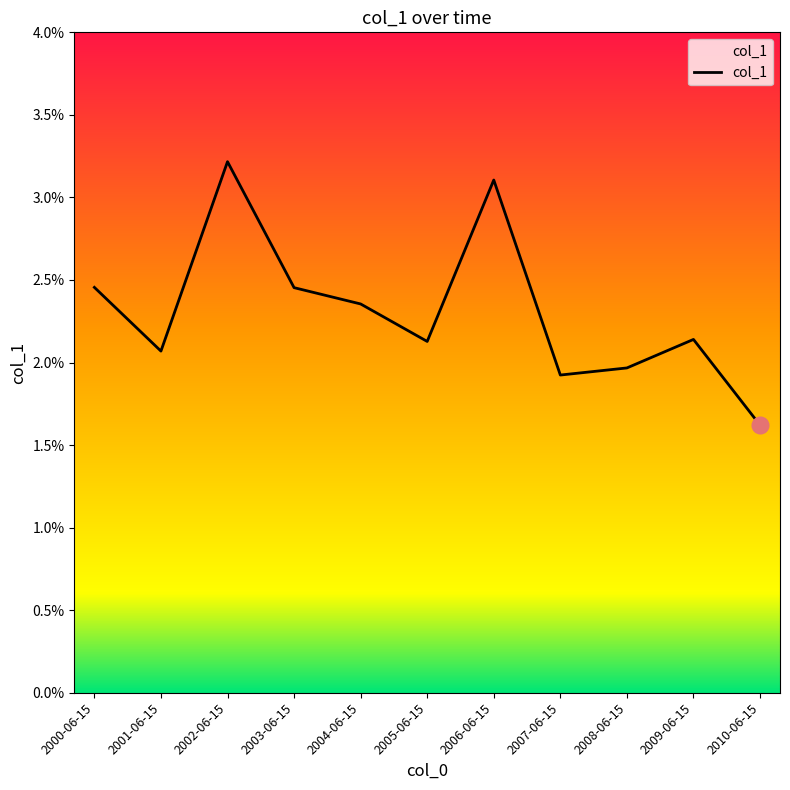

The value at 2005-06-15 is 0.0. True or false?

False